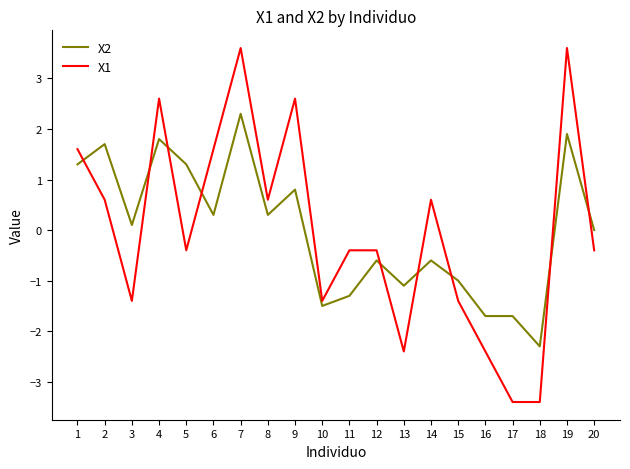

Is it true that X1 equals -2.4 at 13?

True